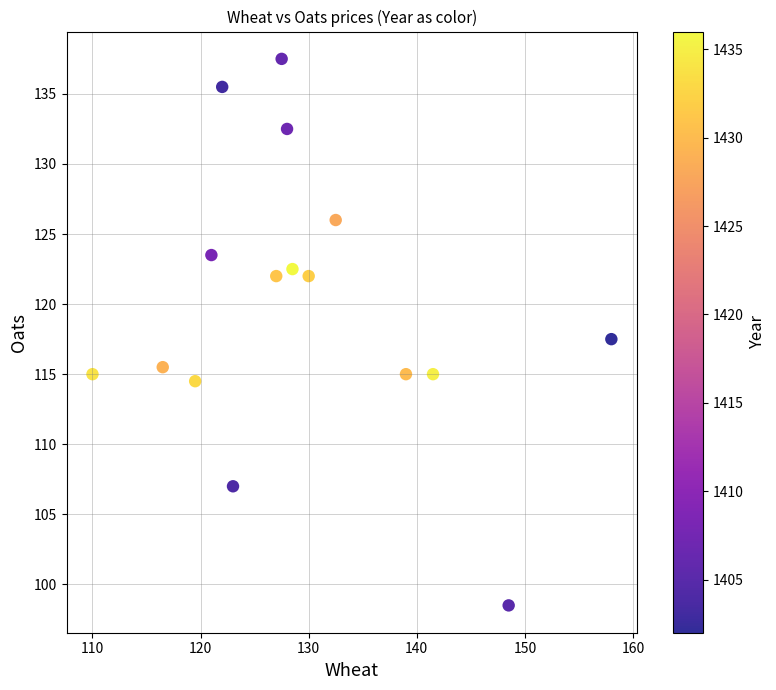

What is the range of X values (max minus min)?

48.0